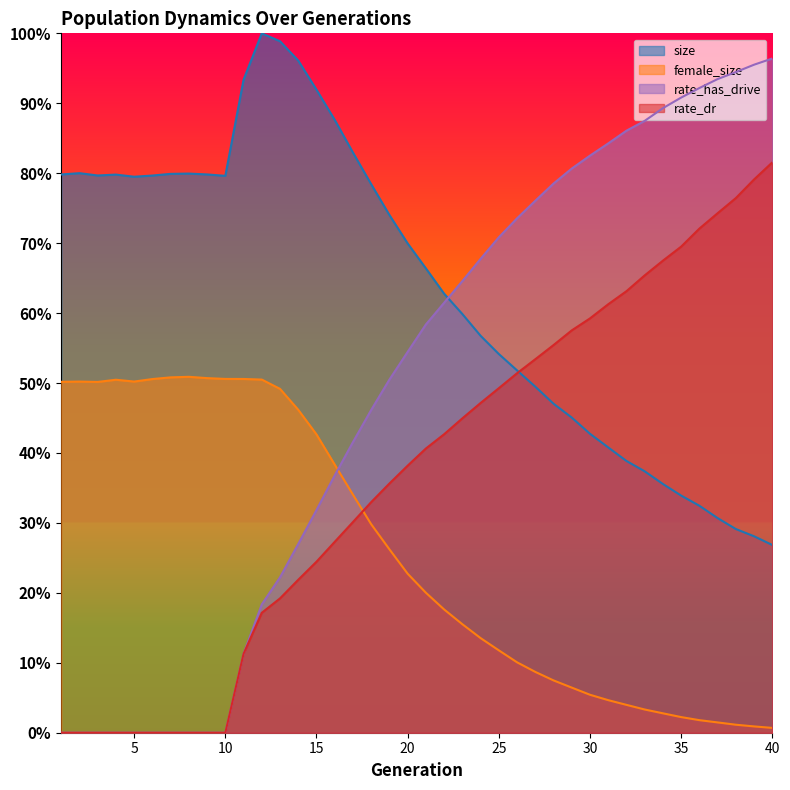

Reading left to right, extract all data points from this chart.

size: 1=0.8	2=0.8	3=0.8	4=0.8	5=0.8	6=0.8	7=0.8	8=0.8	9=0.8	10=0.8	11=0.9	12=1.0	13=1.0	14=1.0	15=0.9	16=0.9	17=0.8	18=0.8	19=0.7	20=0.7	21=0.7	22=0.6	23=0.6	24=0.6	25=0.5	26=0.5	27=0.5	28=0.5	29=0.5	30=0.4	31=0.4	32=0.4	33=0.4	34=0.4	35=0.3	36=0.3	37=0.3	38=0.3	39=0.3	40=0.3
female_size: 1=0.5	2=0.5	3=0.5	4=0.5	5=0.5	6=0.5	7=0.5	8=0.5	9=0.5	10=0.5	11=0.5	12=0.5	13=0.5	14=0.5	15=0.4	16=0.4	17=0.3	18=0.3	19=0.3	20=0.2	21=0.2	22=0.2	23=0.2	24=0.1	25=0.1	26=0.1	27=0.1	28=0.1	29=0.1	30=0.1	31=0.0	32=0.0	33=0.0	34=0.0	35=0.0	36=0.0	37=0.0	38=0.0	39=0.0	40=0.0
rate_dr: 1=0.0	2=0.0	3=0.0	4=0.0	5=0.0	6=0.0	7=0.0	8=0.0	9=0.0	10=0.0	11=0.1	12=0.2	13=0.2	14=0.2	15=0.2	16=0.3	17=0.3	18=0.3	19=0.4	20=0.4	21=0.4	22=0.4	23=0.4	24=0.5	25=0.5	26=0.5	27=0.5	28=0.6	29=0.6	30=0.6	31=0.6	32=0.6	33=0.7	34=0.7	35=0.7	36=0.7	37=0.7	38=0.8	39=0.8	40=0.8
rate_has_drive: 1=0.0	2=0.0	3=0.0	4=0.0	5=0.0	6=0.0	7=0.0	8=0.0	9=0.0	10=0.0	11=0.1	12=0.2	13=0.2	14=0.3	15=0.3	16=0.4	17=0.4	18=0.5	19=0.5	20=0.5	21=0.6	22=0.6	23=0.6	24=0.7	25=0.7	26=0.7	27=0.8	28=0.8	29=0.8	30=0.8	31=0.8	32=0.9	33=0.9	34=0.9	35=0.9	36=0.9	37=0.9	38=0.9	39=1.0	40=1.0